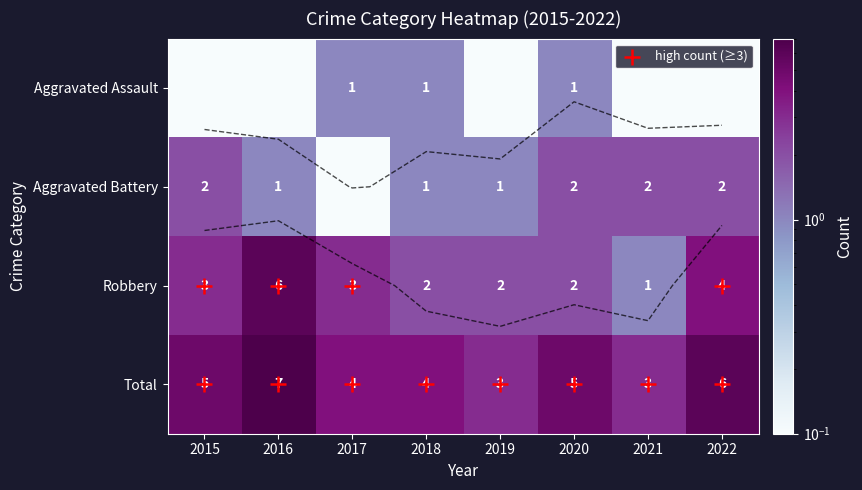

Is the value of Aggravated Battery at 2021 greater than the value of Total at 2021?

No